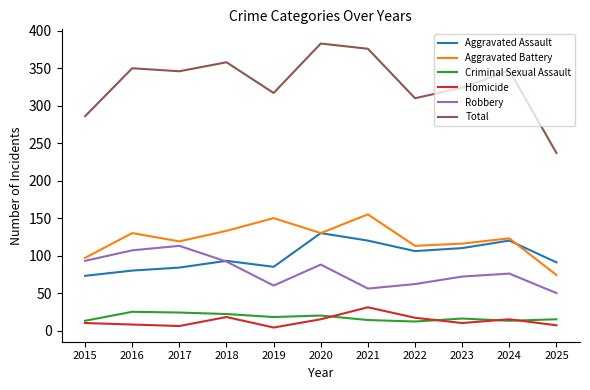

What is the difference between the maximum and second lowest values in the Aggravated Battery series?

58